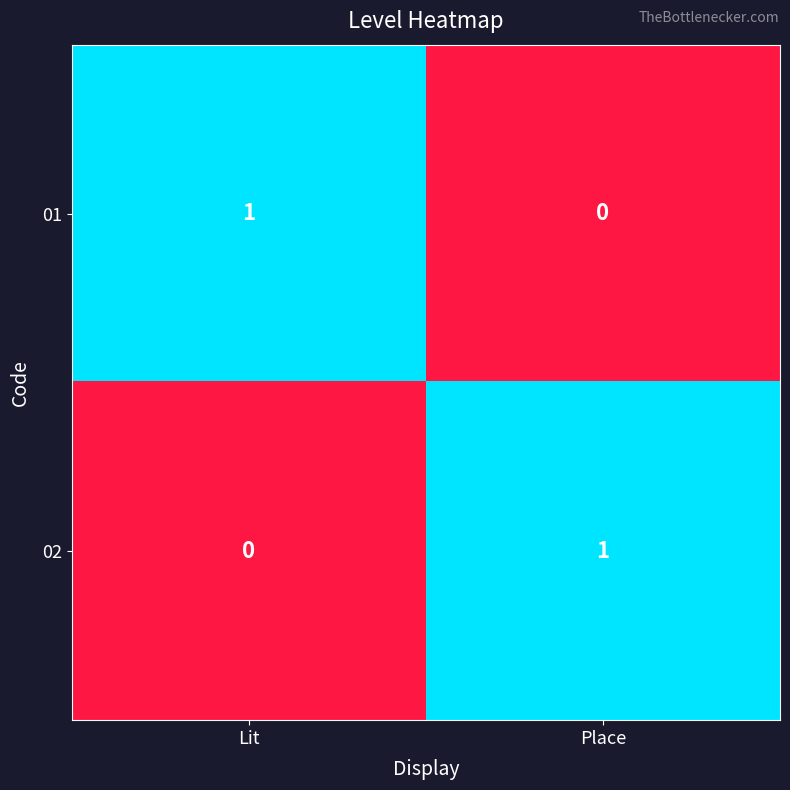

At how many categories does at least one series exceed 0?

2